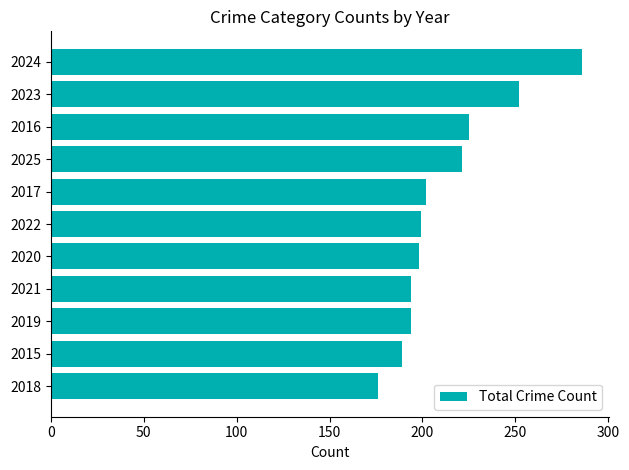

Which category has the highest value across all series?

2024